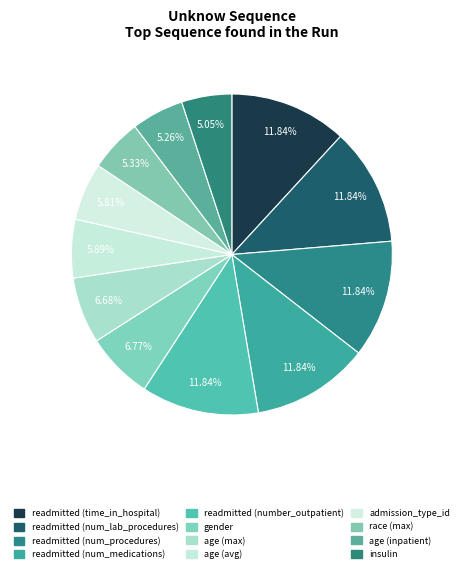

Is readmitted (num_procedures) the majority of the pie?

No